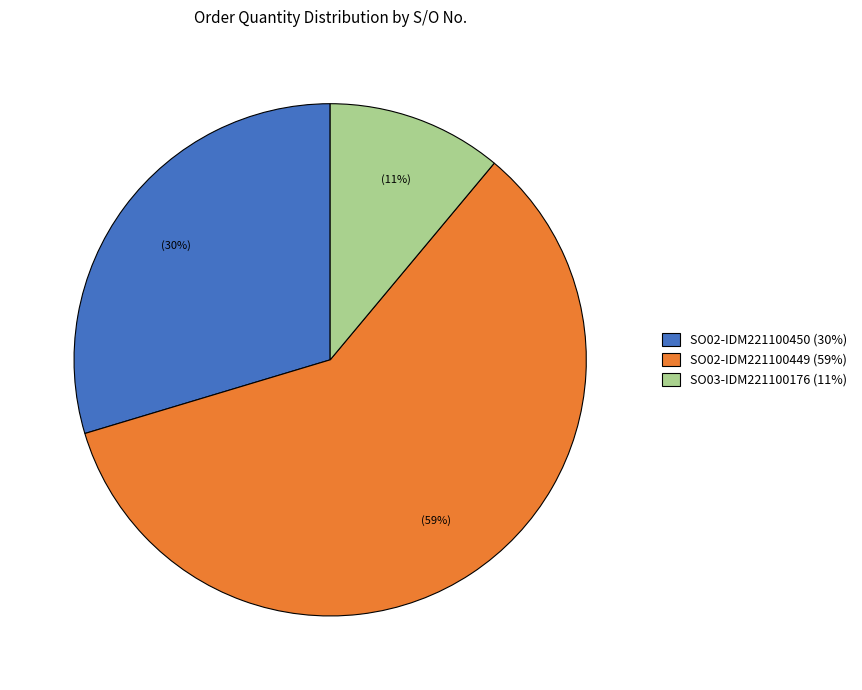

Is there a majority slice in this chart?

Yes